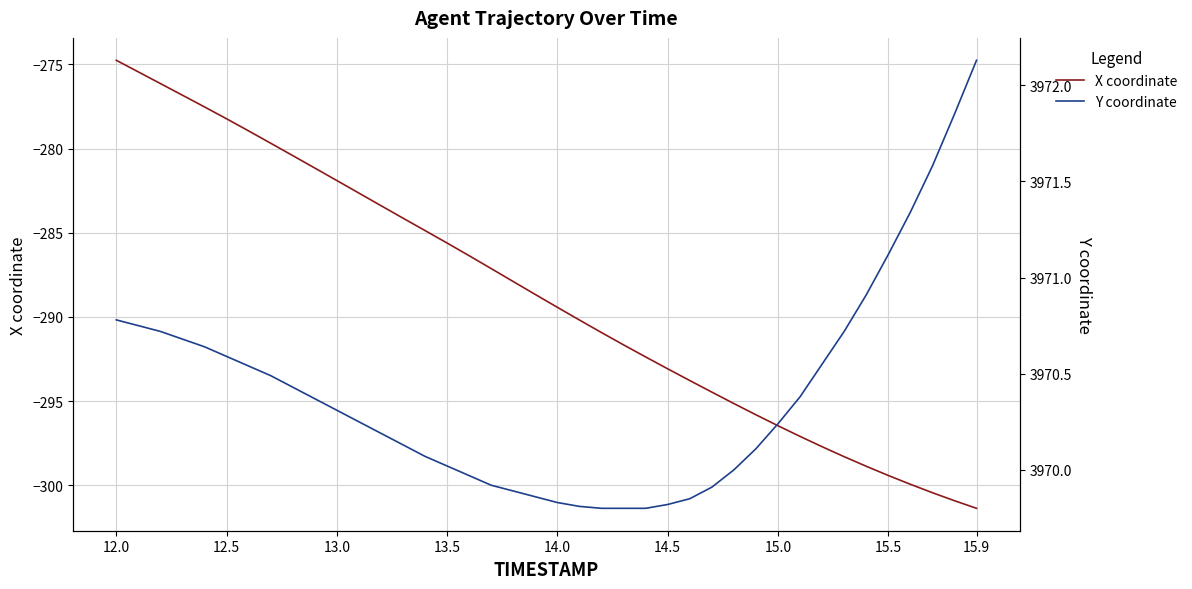

What is the lowest value of the X coordinate series?

-301.4